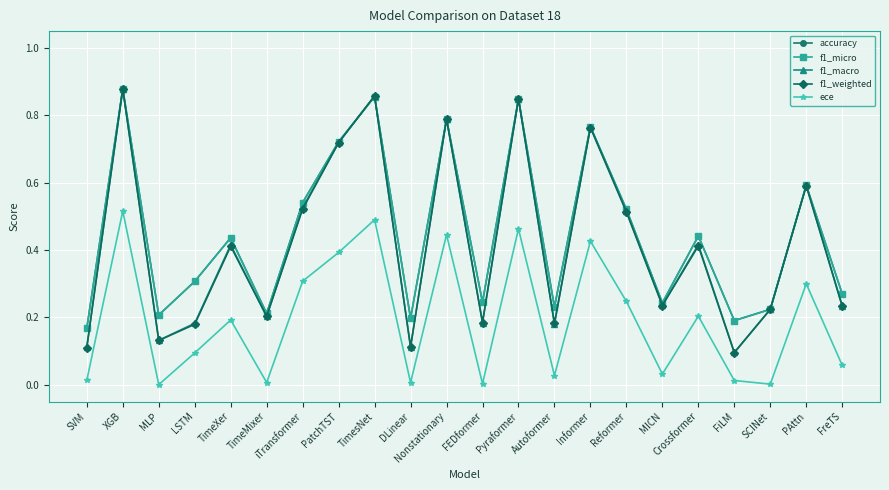

What is the difference between the maximum and second lowest values in the f1_weighted series?

0.8